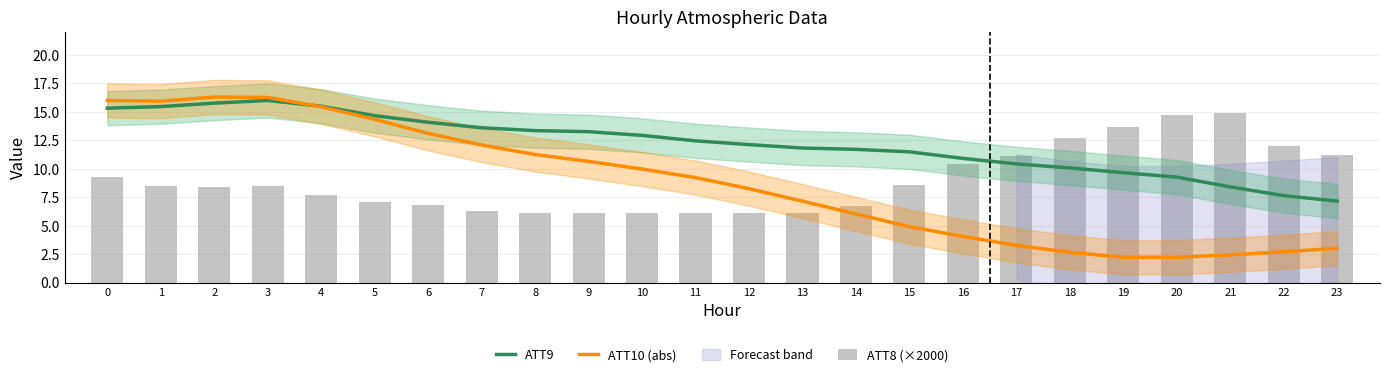

What is the smallest value displayed?

2.2